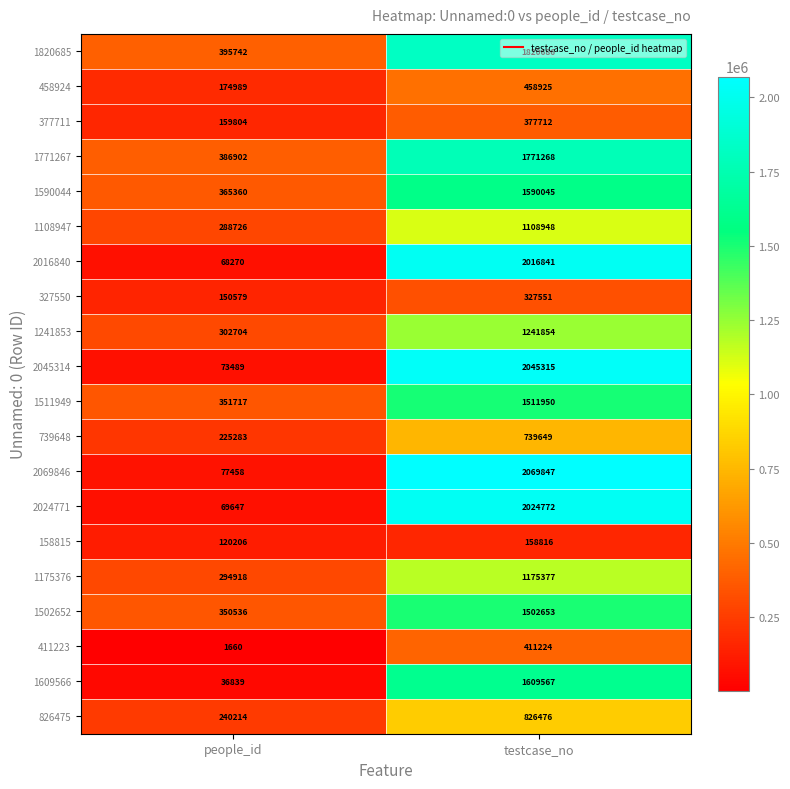

What is the difference between the 2045314 values at people_id and testcase_no?

1971826